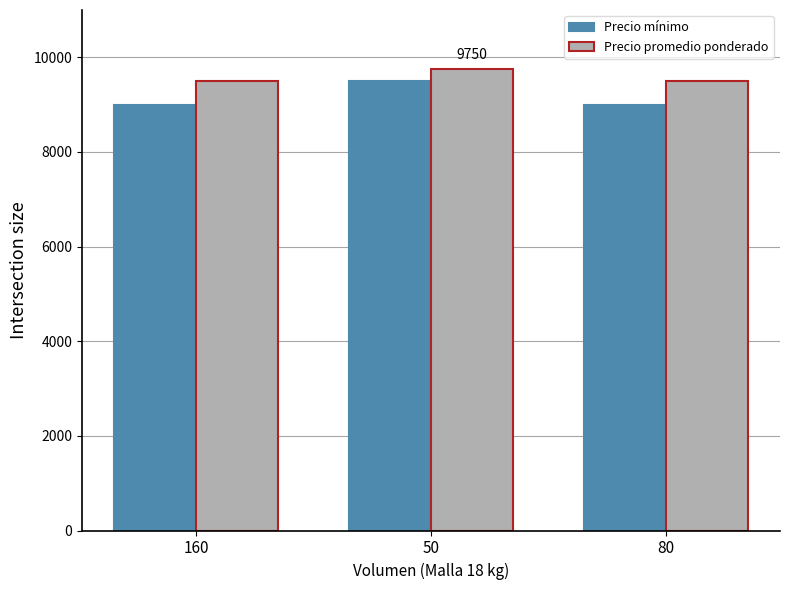

What is the smallest value displayed?

9000